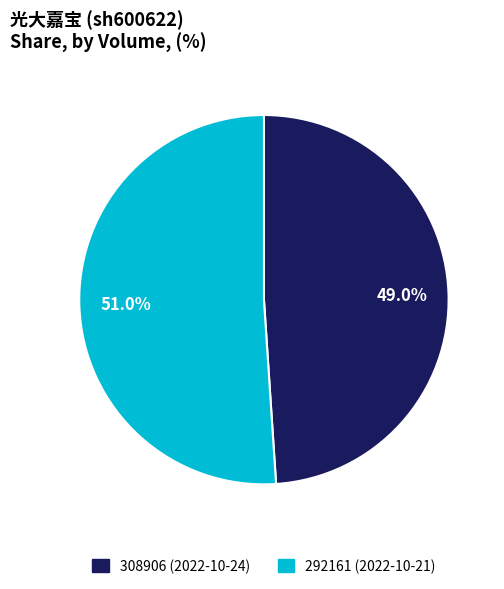

How many slices are in this pie chart?

2